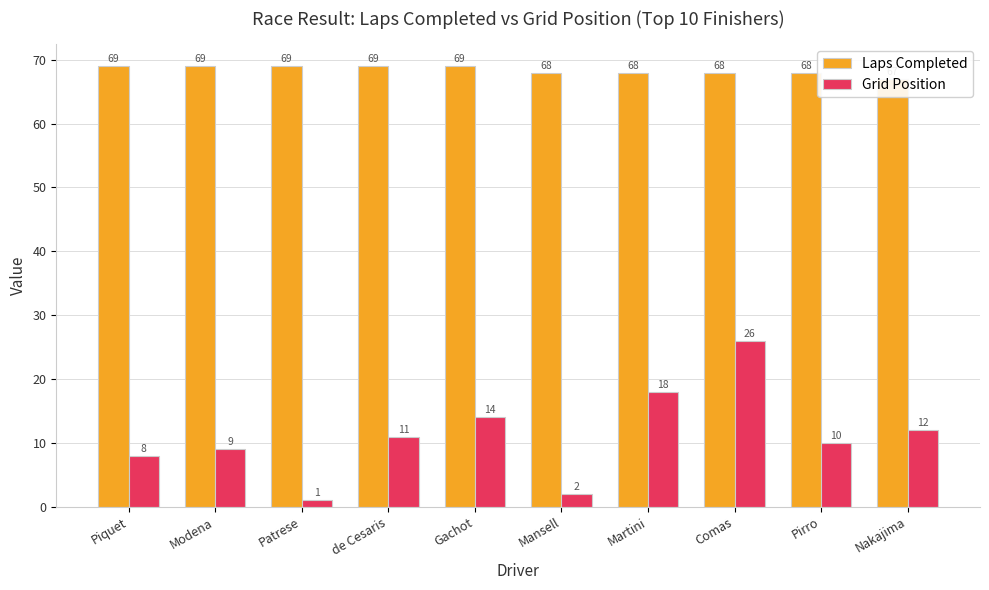

Is it true that Laps Completed equals 24 at Modena?

False